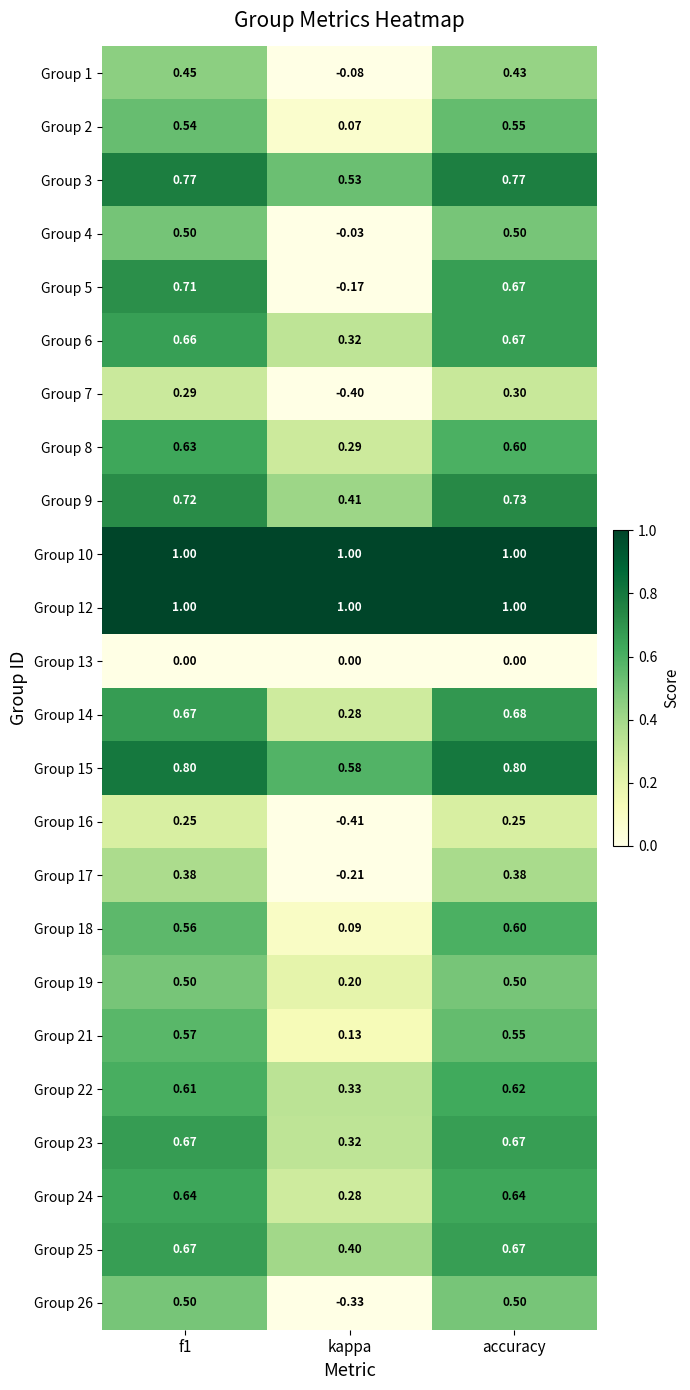

At which label does Group 6 reach its minimum?

kappa